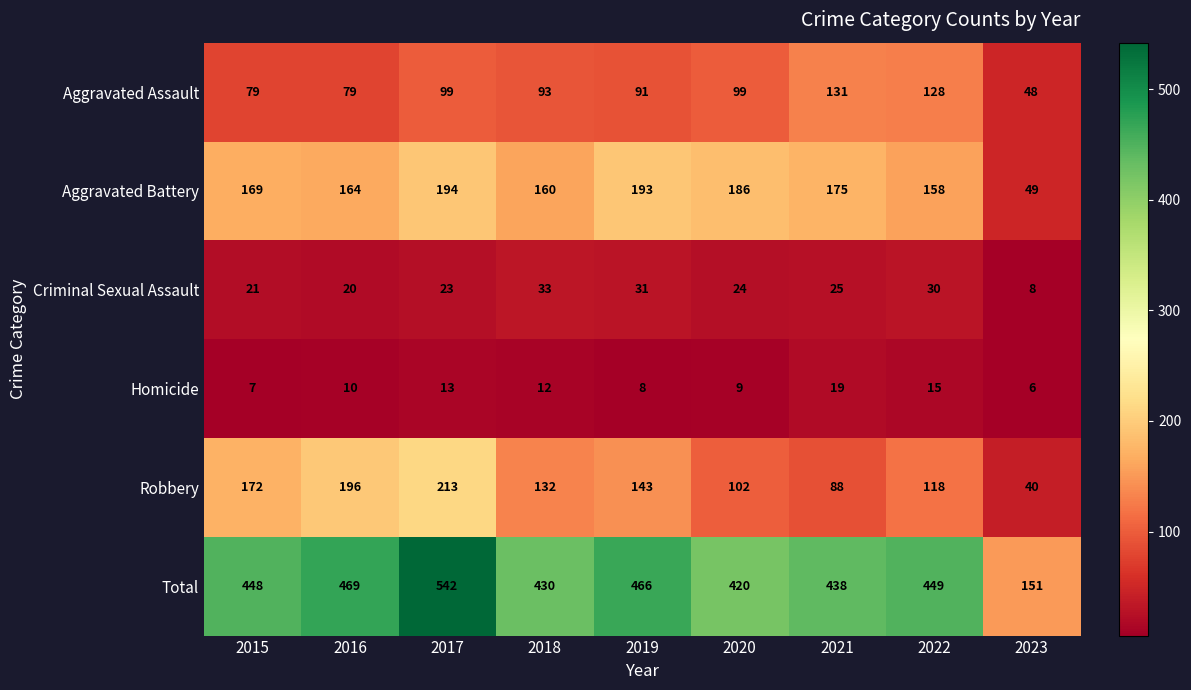

Where does the Aggravated Assault series first go above 93?

2017